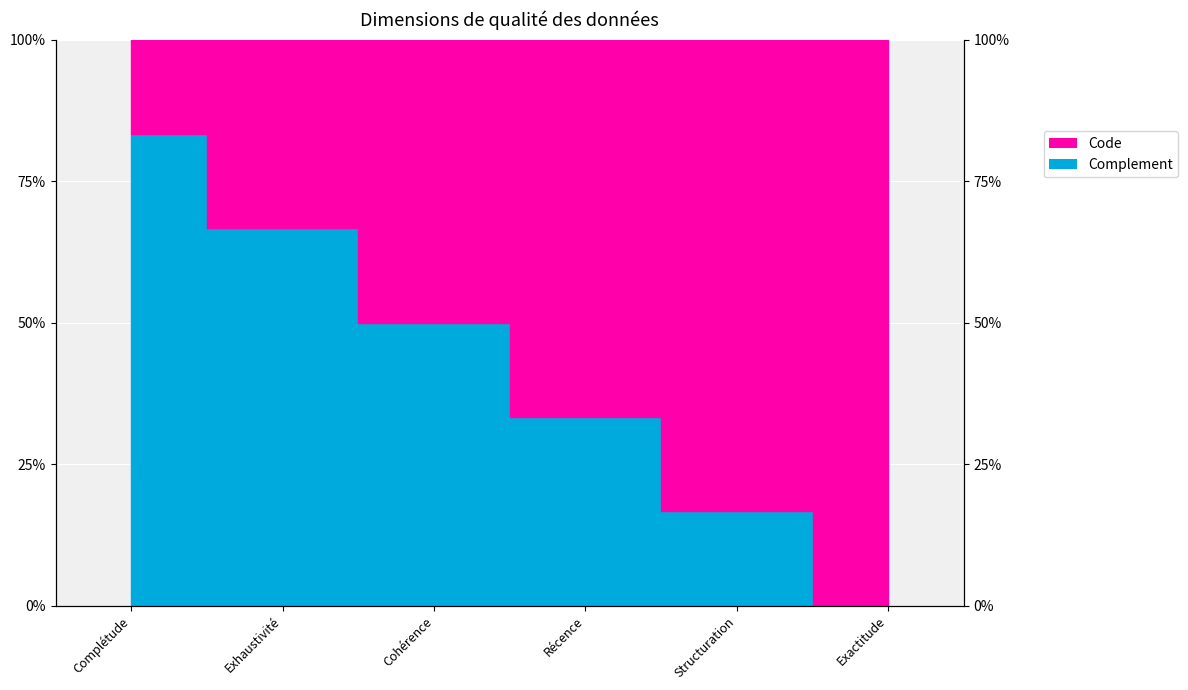

List the labels in order of value, smallest first.

Exactitude, Structuration, Récence, Cohérence, Exhaustivité, Complétude